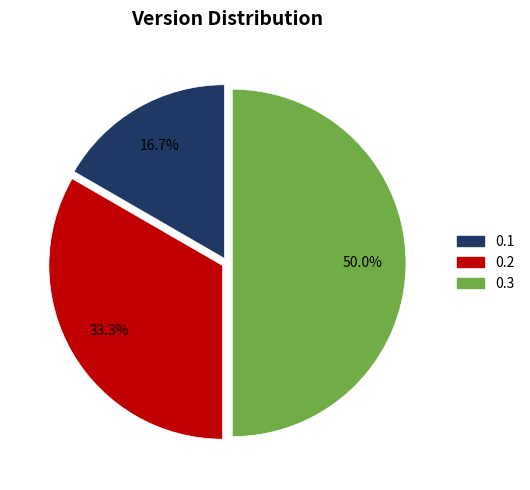

How many slices are in this pie chart?

3